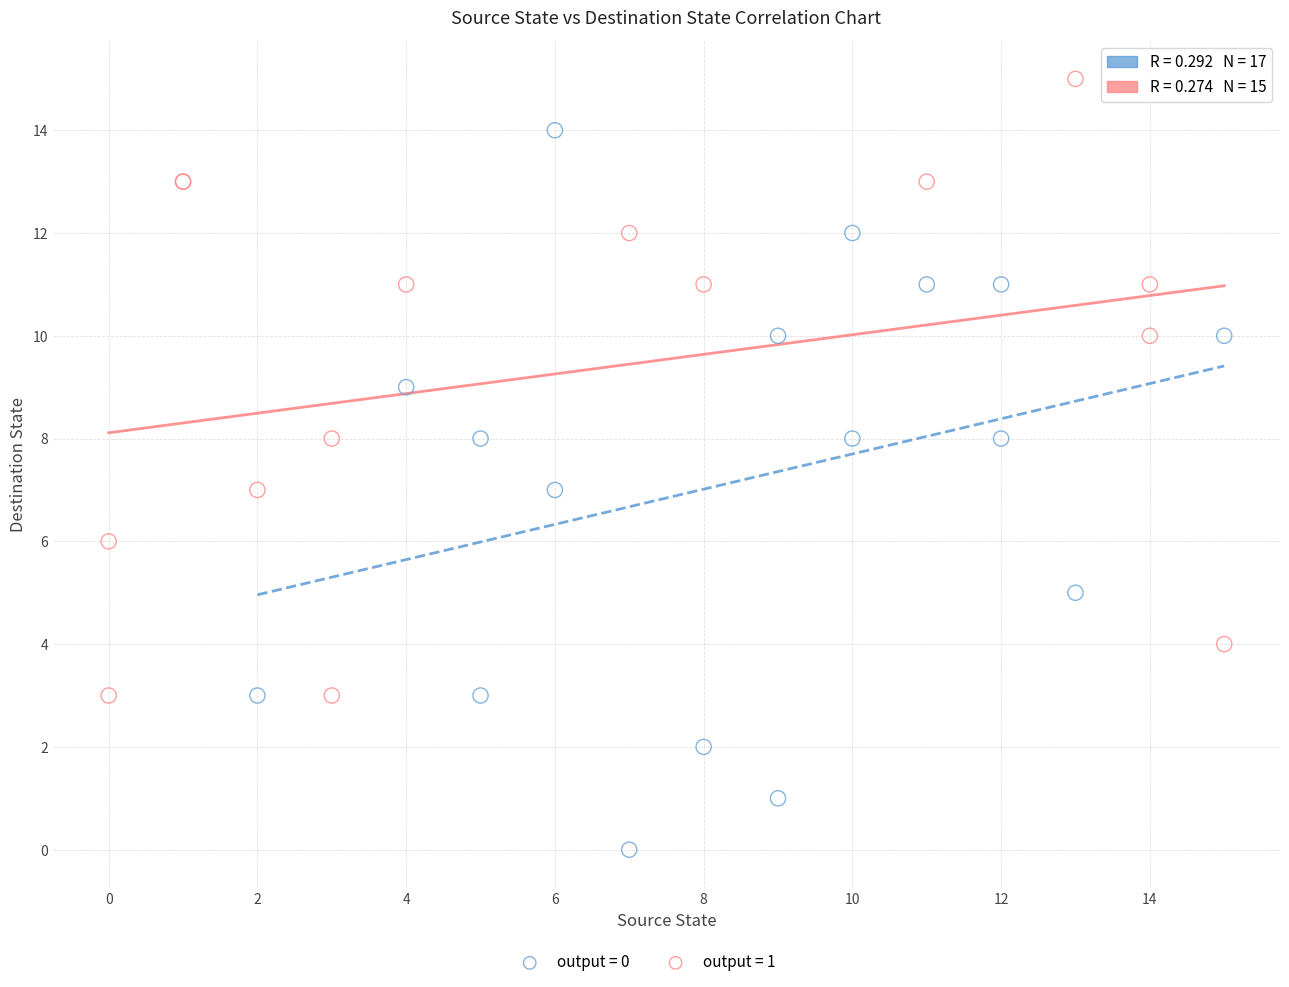

Which series contains the highest Y value?

output = 1